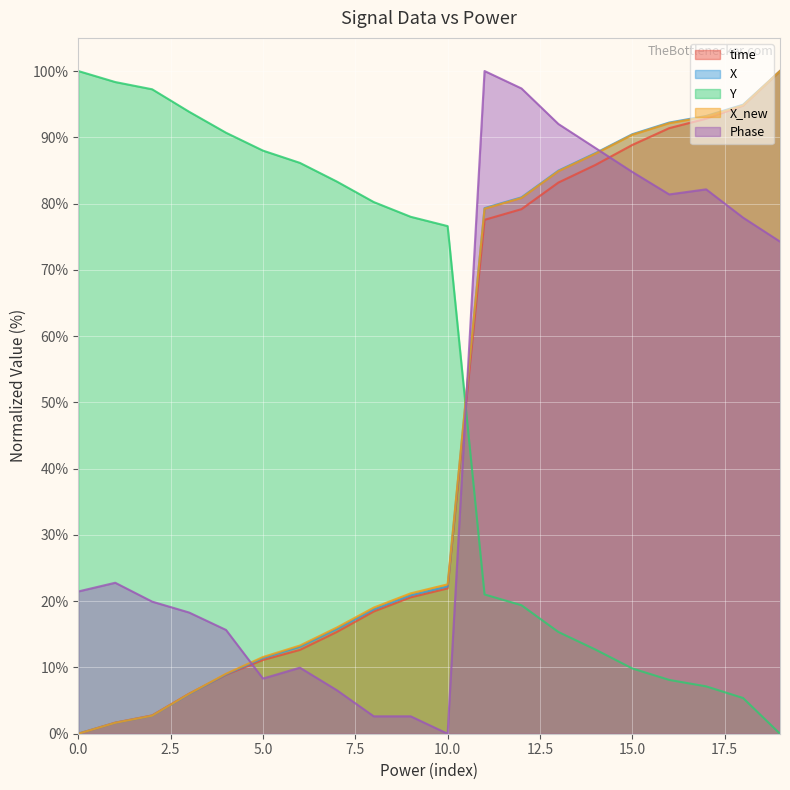

Which series has the largest total across all categories?

Y